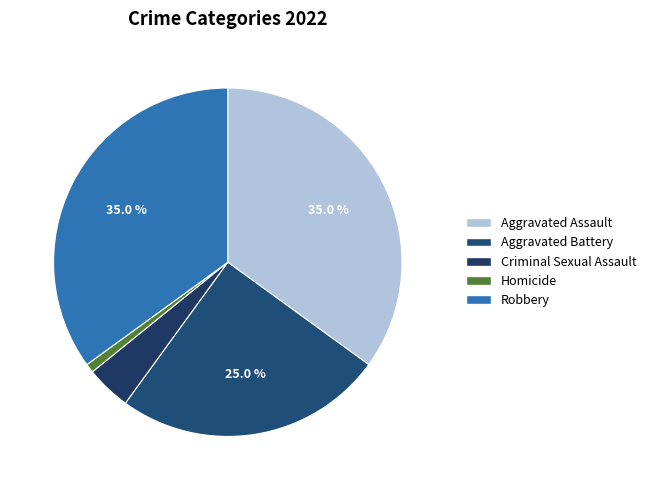

The Criminal Sexual Assault slice represents 1% of the pie. True or false?

False